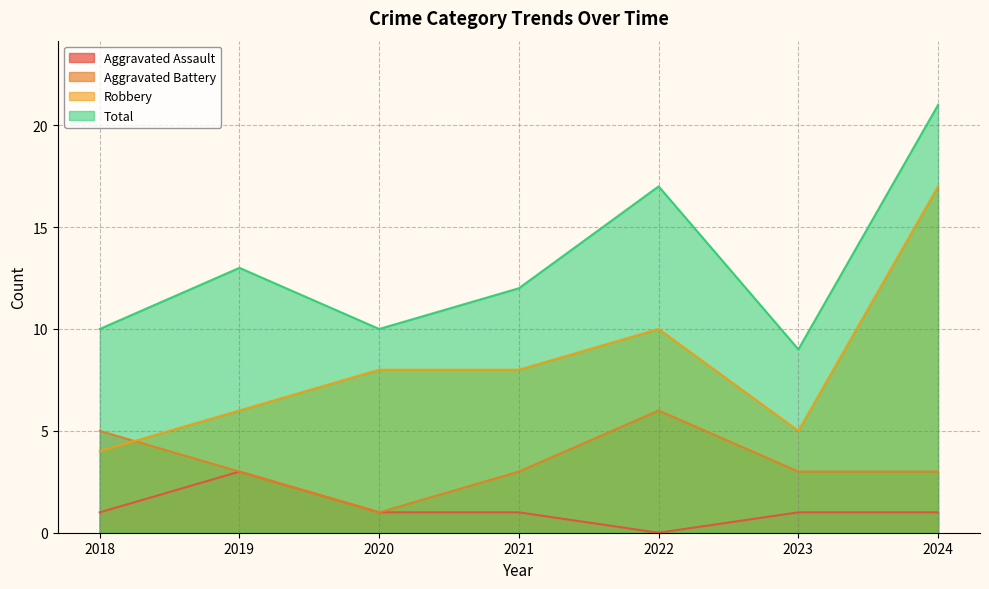

The value of Robbery at 2024 is 17. True or false?

True